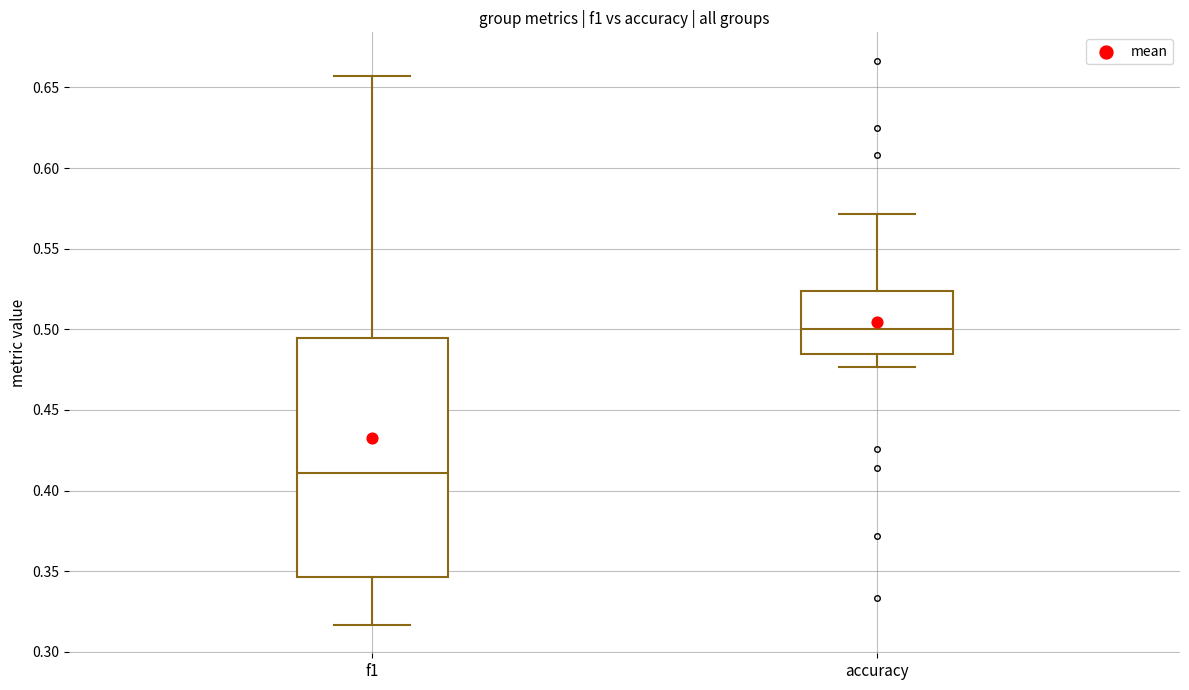

Which box has the highest median line?

accuracy